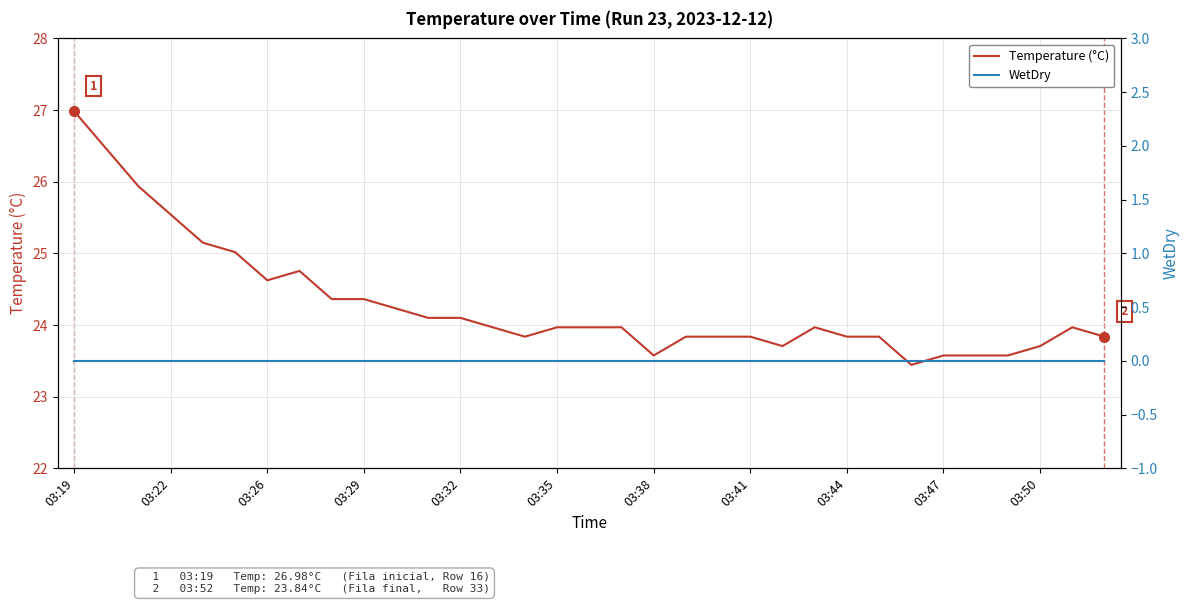

Reading right to left, extract all data points from this chart.

Temperature (°C): 23.8	24.0	23.7	23.6	23.6	23.6	23.4	23.8	23.8	24.0	23.7	23.8	23.8	23.8	23.6	24.0	24.0	24.0	23.8	24.0	24.1	24.1	24.2	24.4	24.4	24.8	24.6	25.0	25.1	25.5	25.9	26.5	27.0
WetDry: 0.0	0.0	0.0	0.0	0.0	0.0	0.0	0.0	0.0	0.0	0.0	0.0	0.0	0.0	0.0	0.0	0.0	0.0	0.0	0.0	0.0	0.0	0.0	0.0	0.0	0.0	0.0	0.0	0.0	0.0	0.0	0.0	0.0